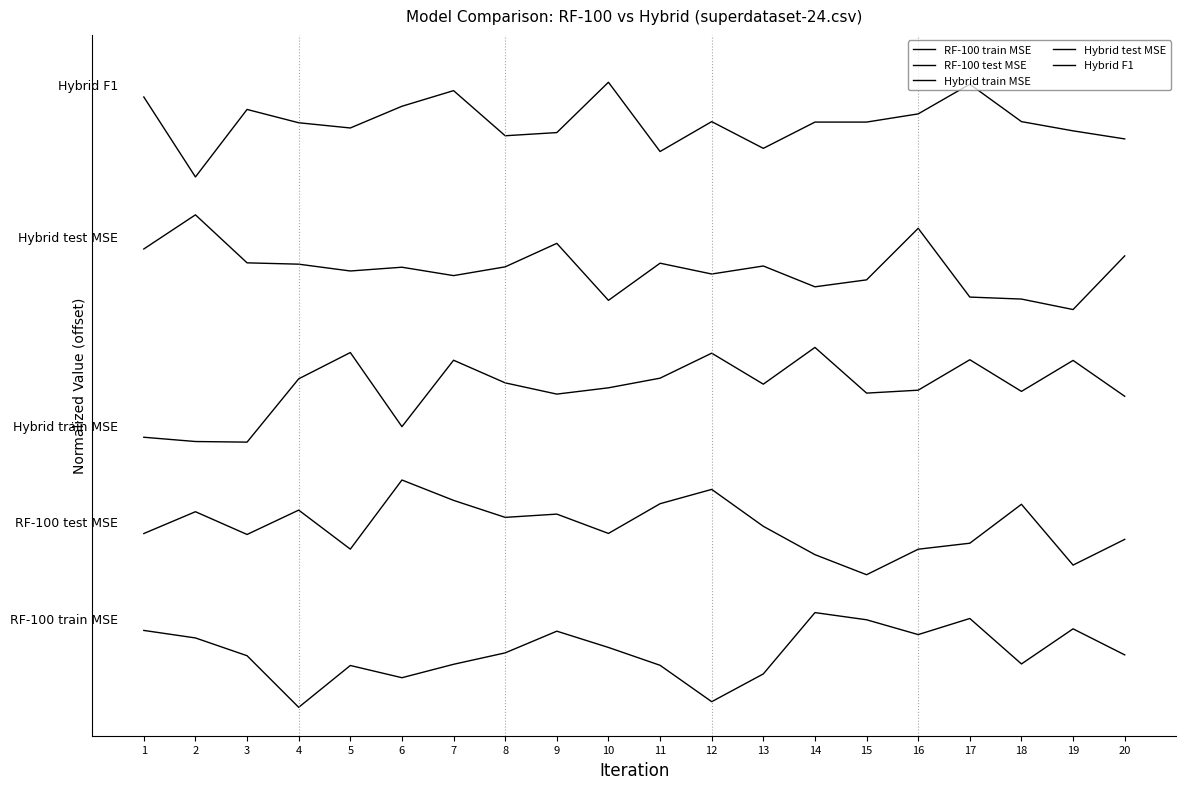

At which category is the sum across all series the highest?

7